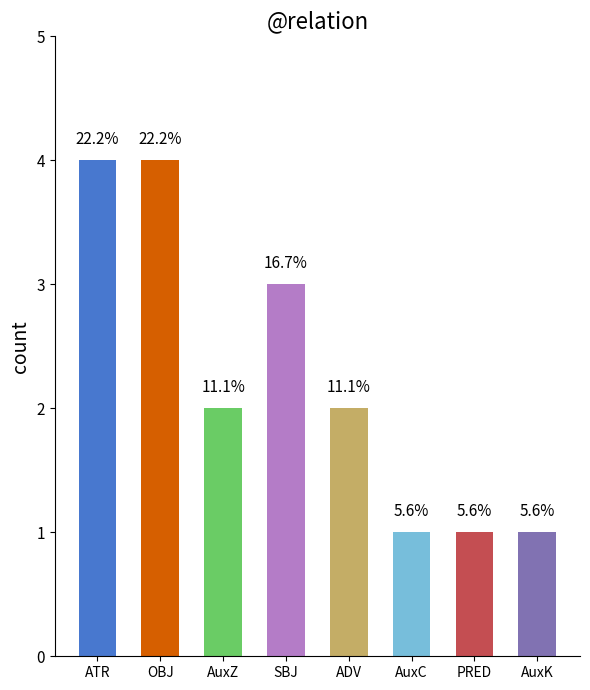

Approximately how many times larger is the value at AuxC compared to AuxZ?

0.5